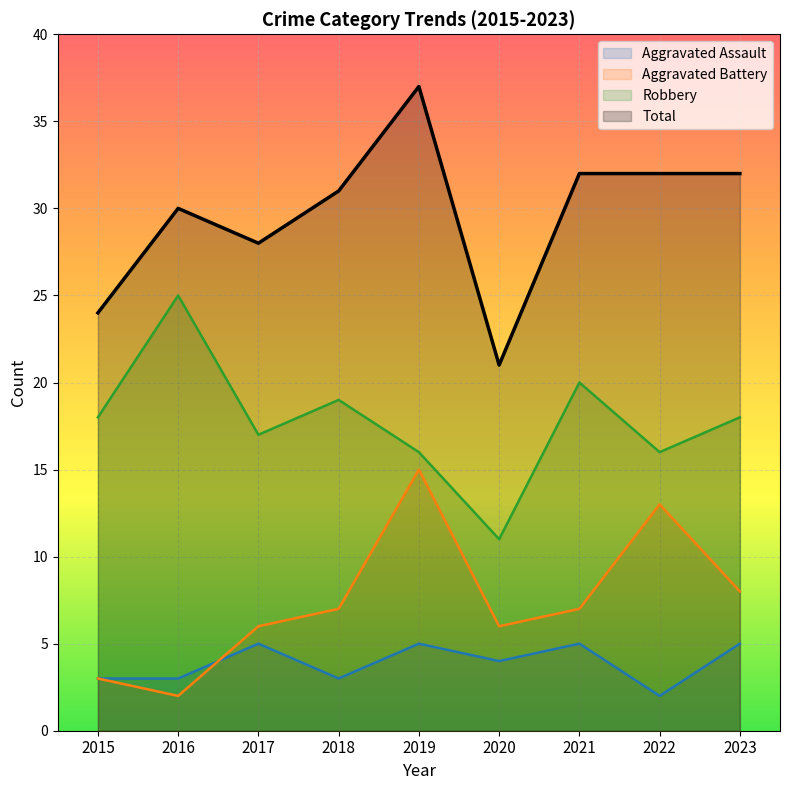

How many values in the Total series are below 31?

4